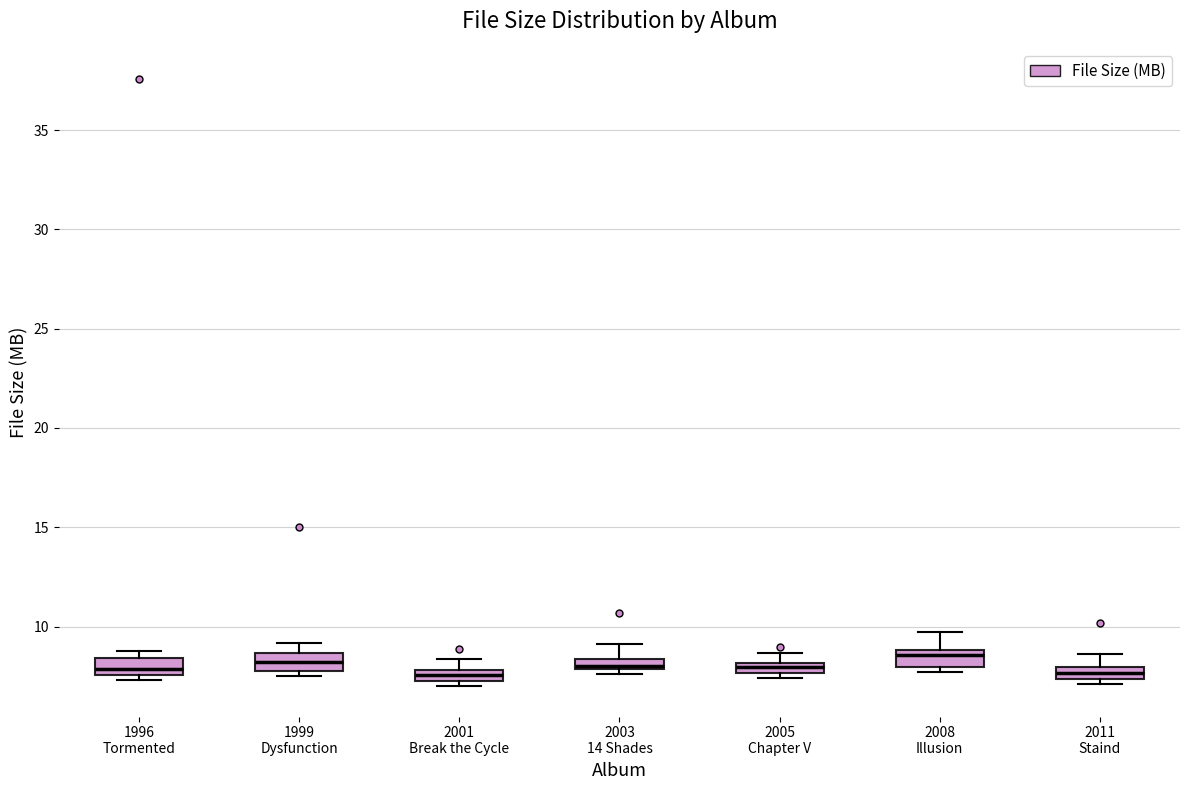

Where does the median line of the box for 1996 Tormented sit on the y-axis? The values are not printed on the chart, so give them approximately, as read against the axis.

8.0